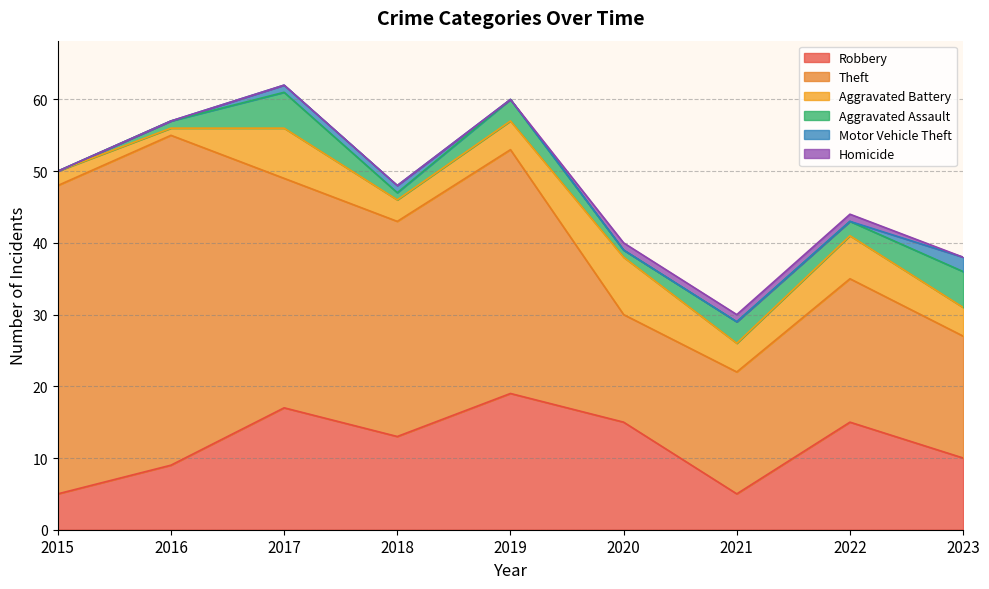

True or false: Homicide has more than 2 points higher than both neighbors.

False